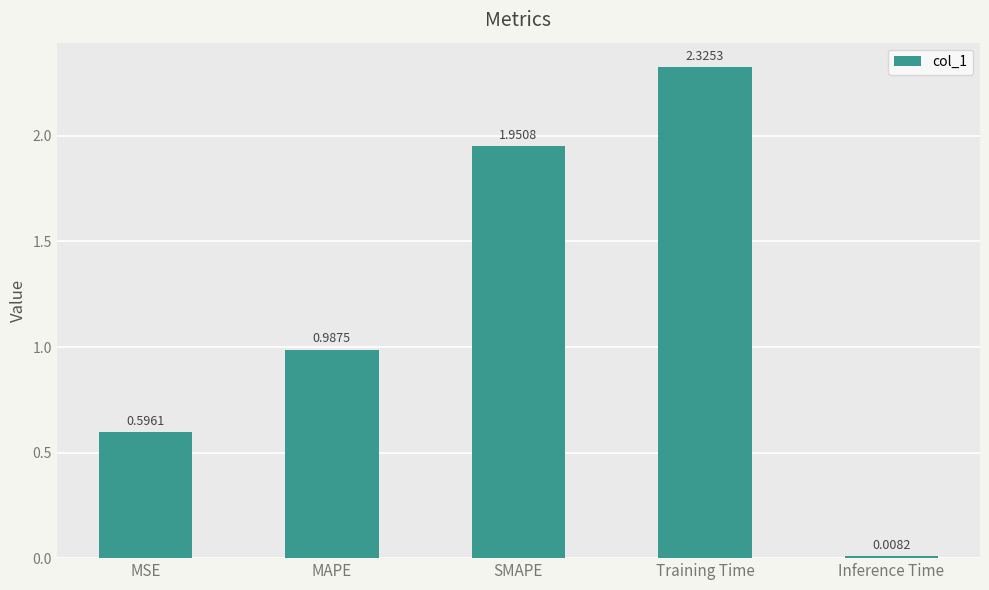

What is the label of the 1st bar from the right?

Inference Time